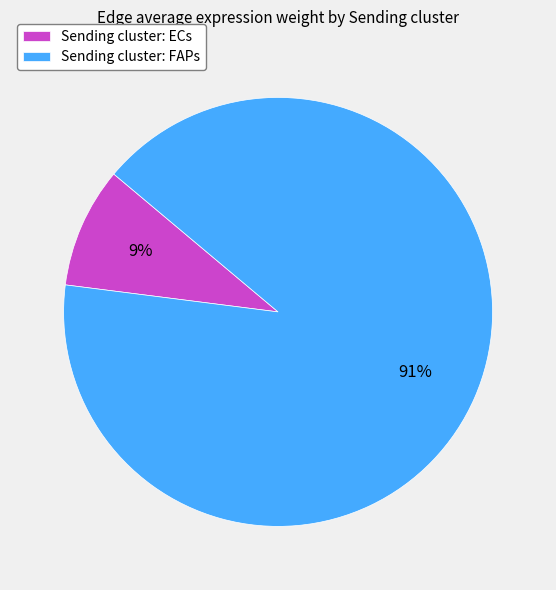

Rank the categories by value from lowest to highest.

Sending cluster: ECs, Sending cluster: FAPs